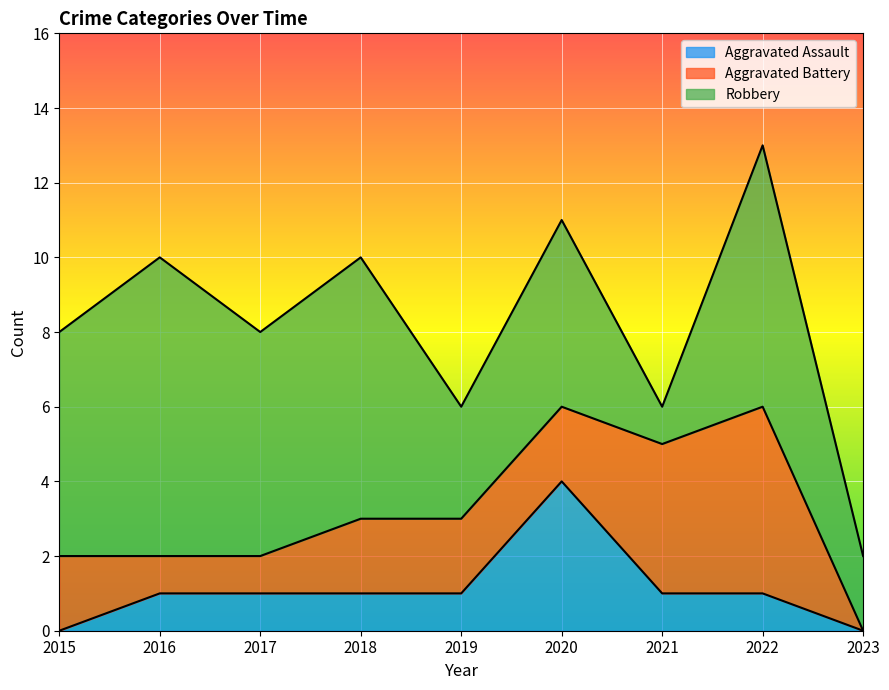

Which series ends up on top after the final intersection of Aggravated Battery and Robbery?

Robbery